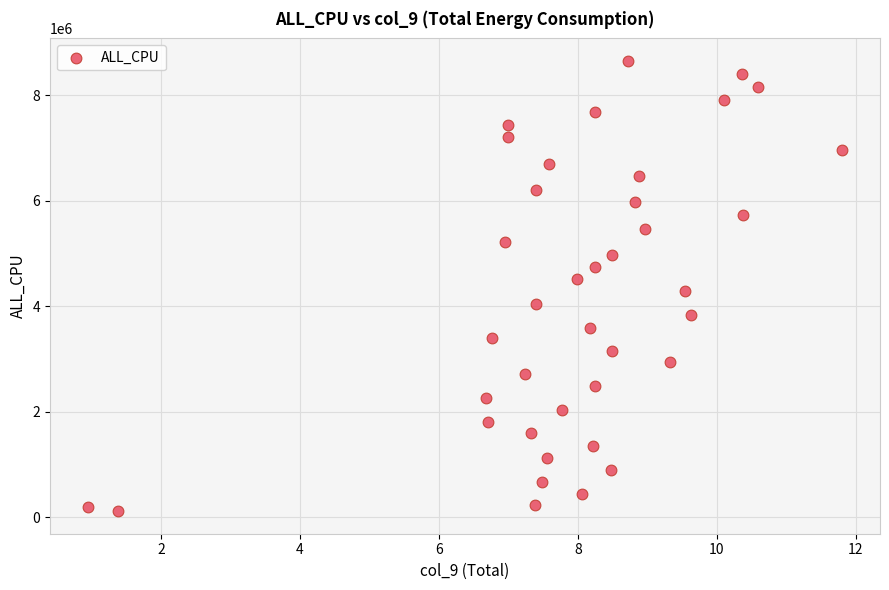

What is the range of Y values (max minus min)?

8536646